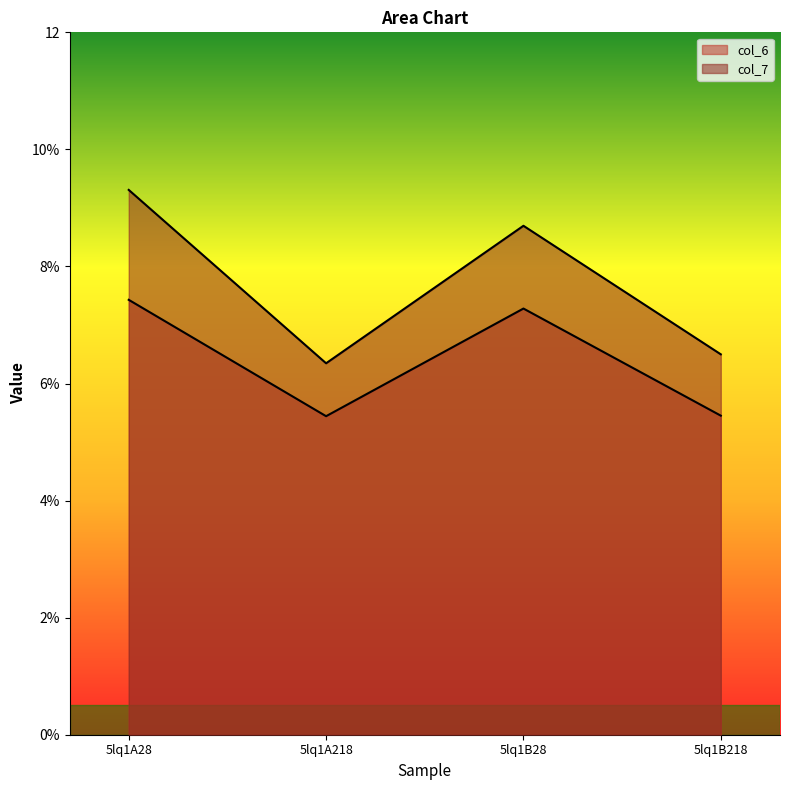

Which series has the widest spread of values?

col_7